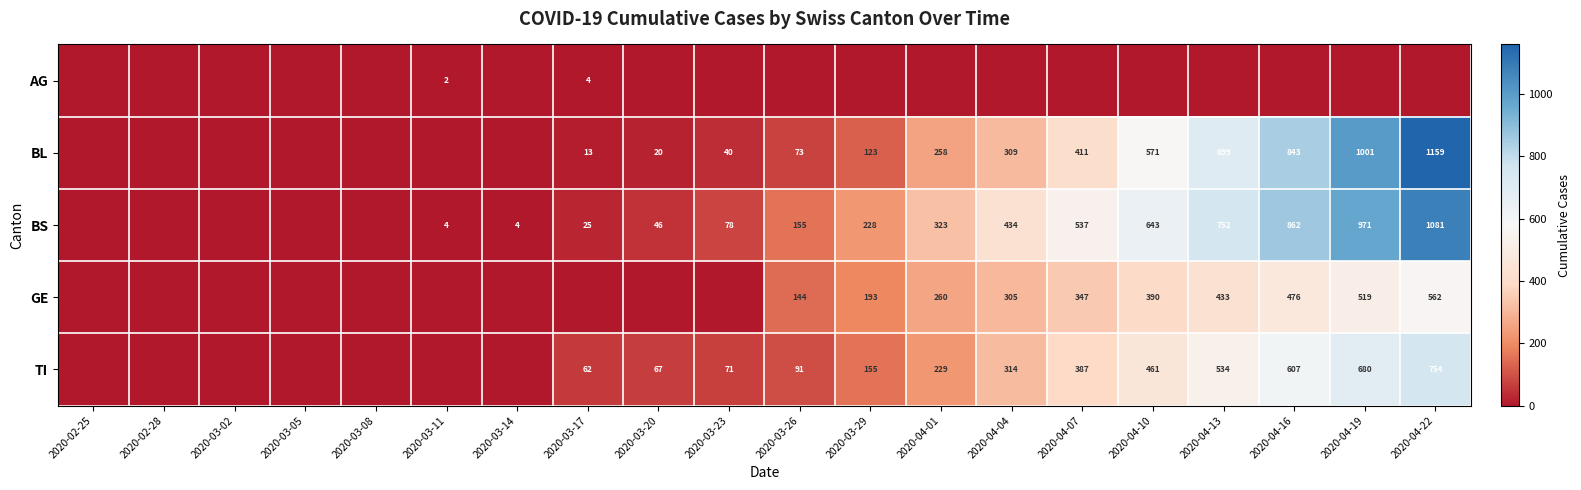

Is it true that BS equals 439 at 2020-04-10?

False